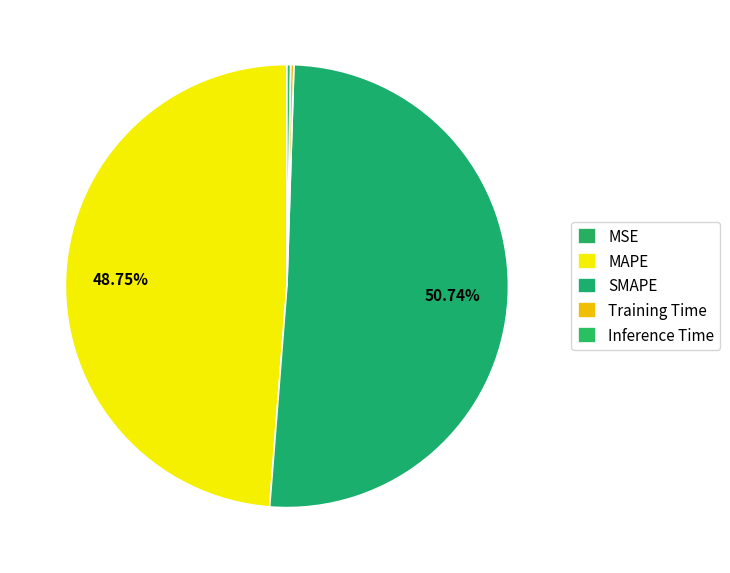

Combined, what portion of the pie is Training Time and SMAPE?

51.0%